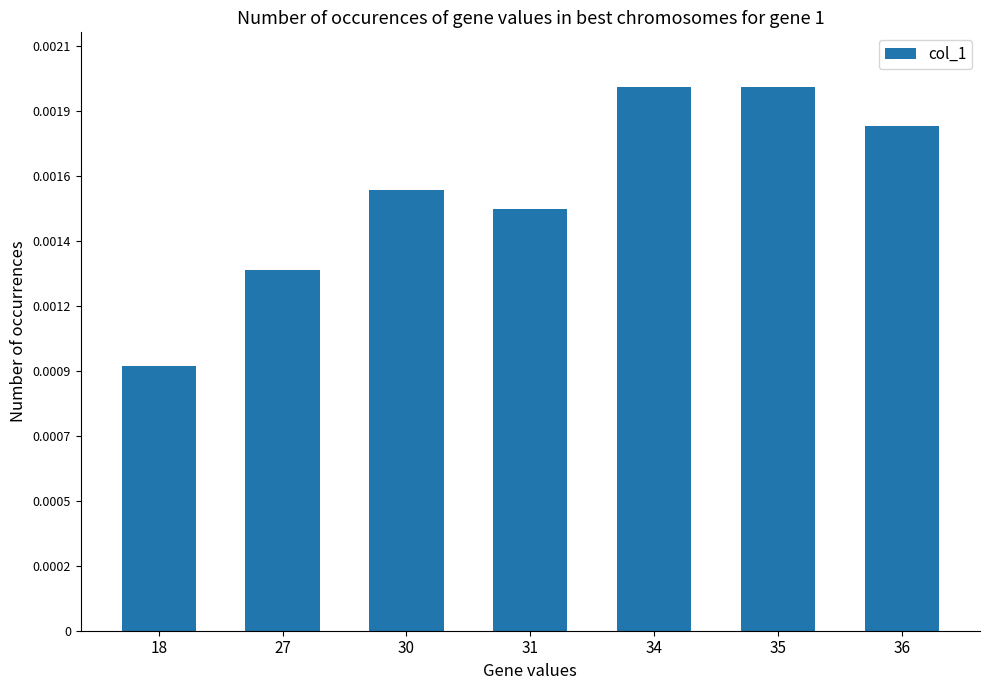

Which has a higher value, 30 or 31?

30